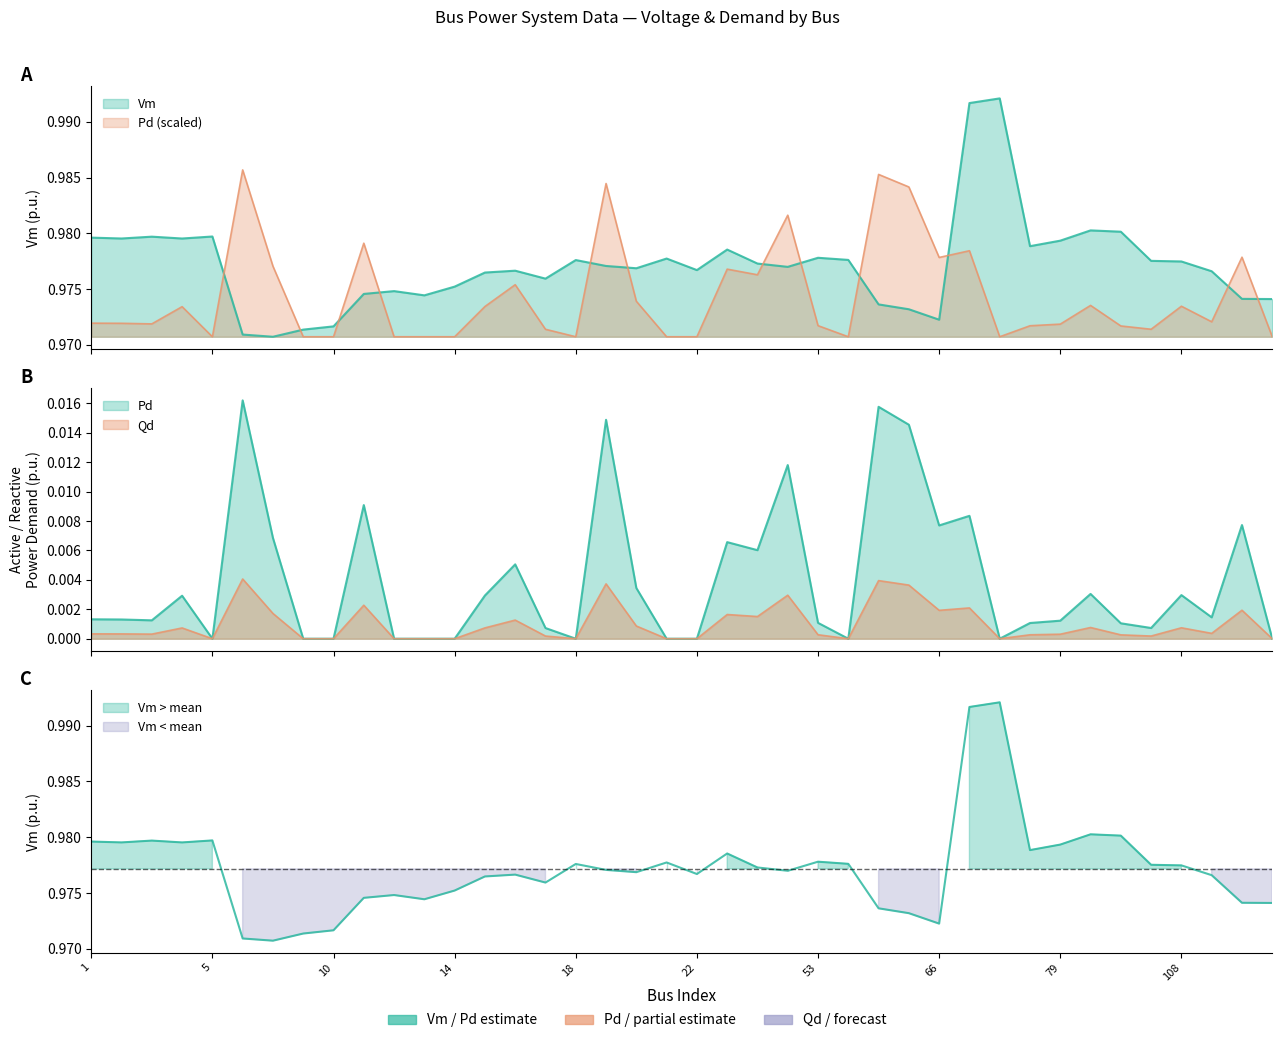

Which series has the largest total across all categories?

Vm